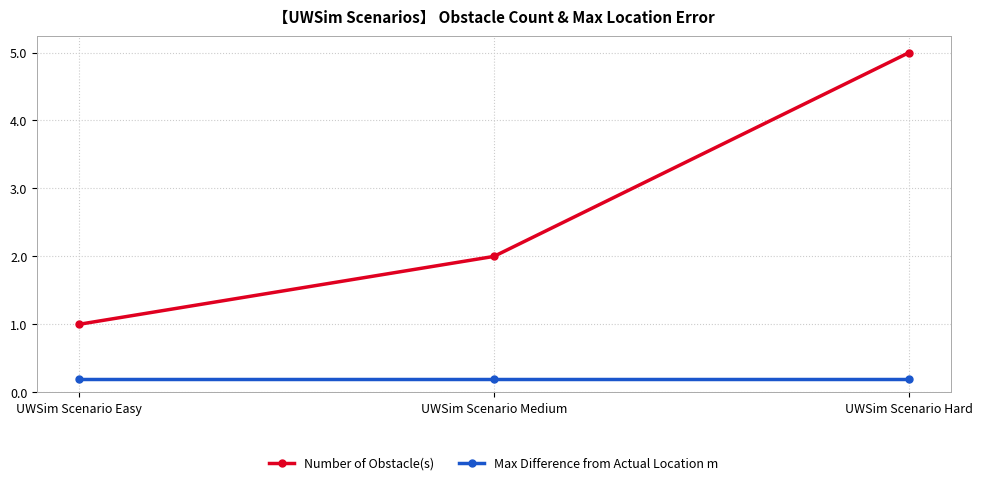

Reading left to right, what are all the values shown in this chart?

Number of Obstacle(s): UWSim Scenario Easy=1.0	UWSim Scenario Medium=2.0	UWSim Scenario Hard=5.0
Max Difference from Actual Location m: UWSim Scenario Easy=0.2	UWSim Scenario Medium=0.2	UWSim Scenario Hard=0.2